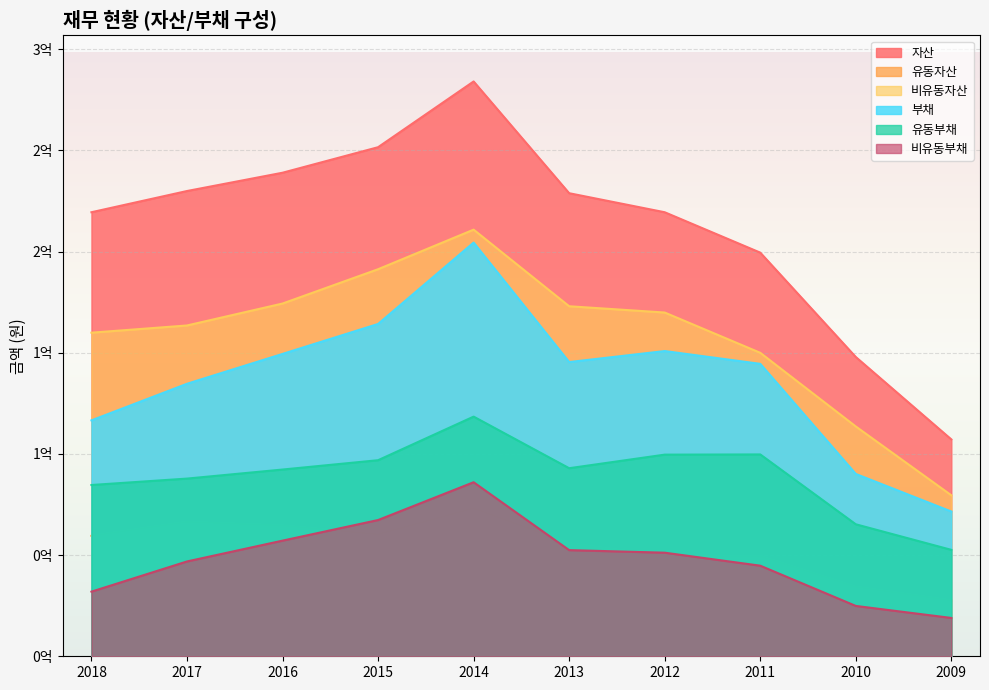

What is the sum of all 자산 values?

2126685389